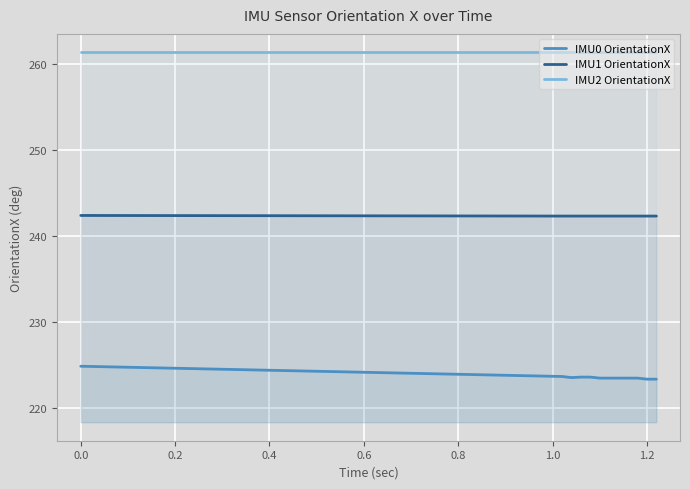

How many lines are shown in the chart?

3